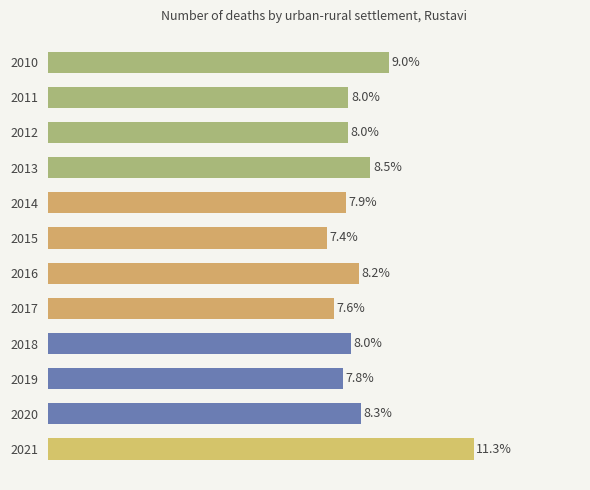

Does the chart contain any negative values?

No